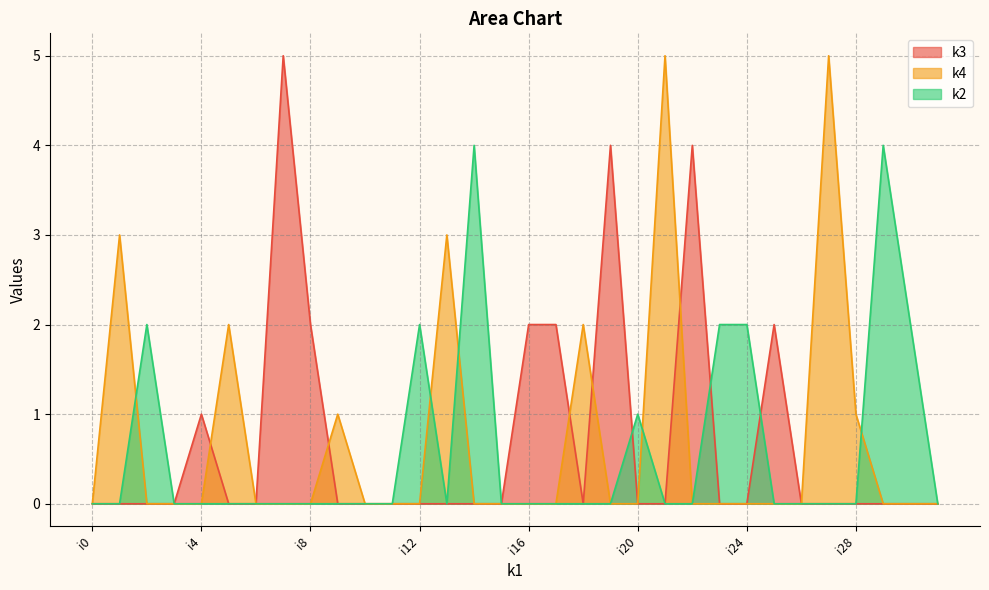

Where is k3 nearest to the value 2?

i8